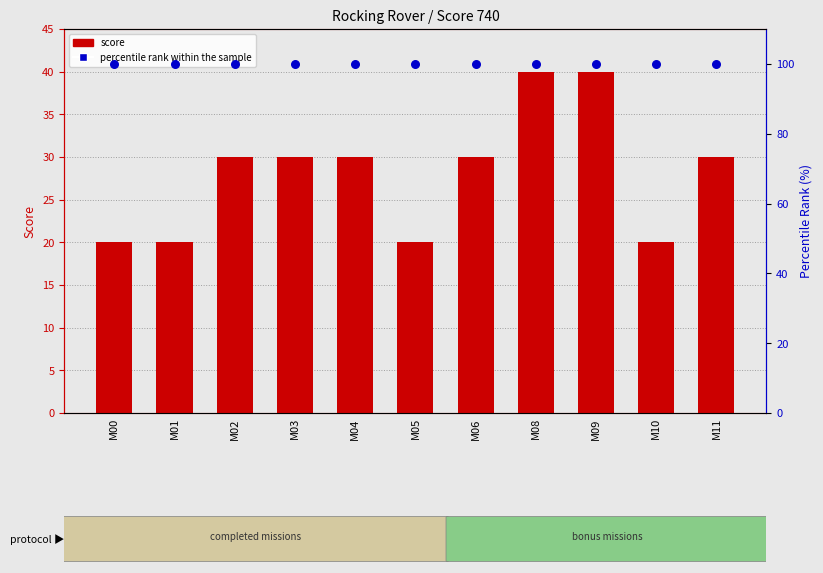

Which series has the widest spread of Y values?

score